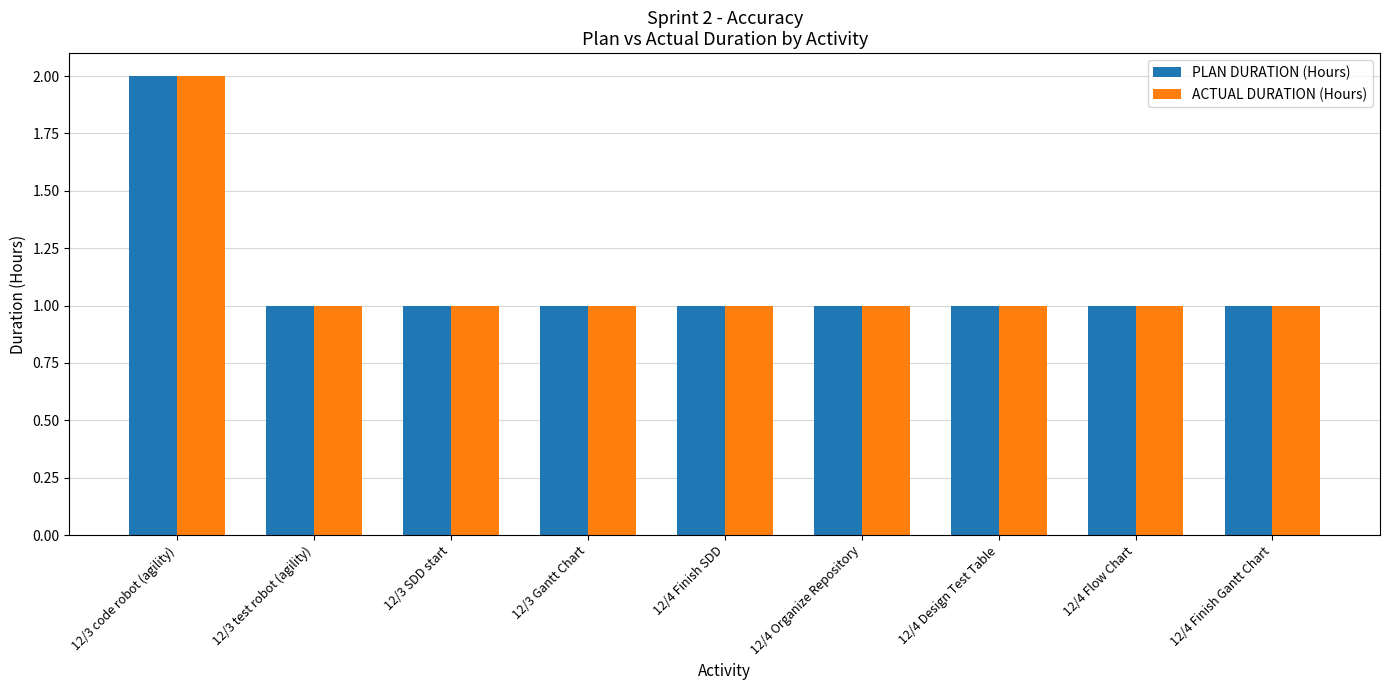

At which category does the chart reach its peak across all series?

12/3 code robot (agility)